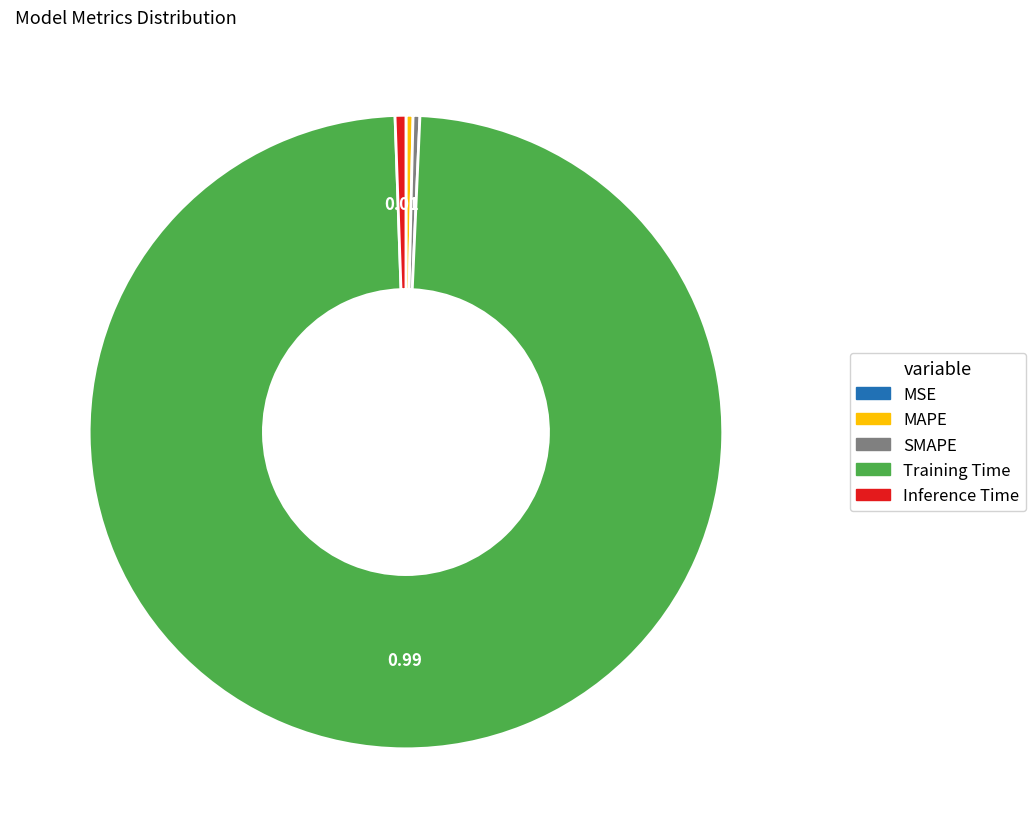

What is the largest slice in the pie chart?

Training Time